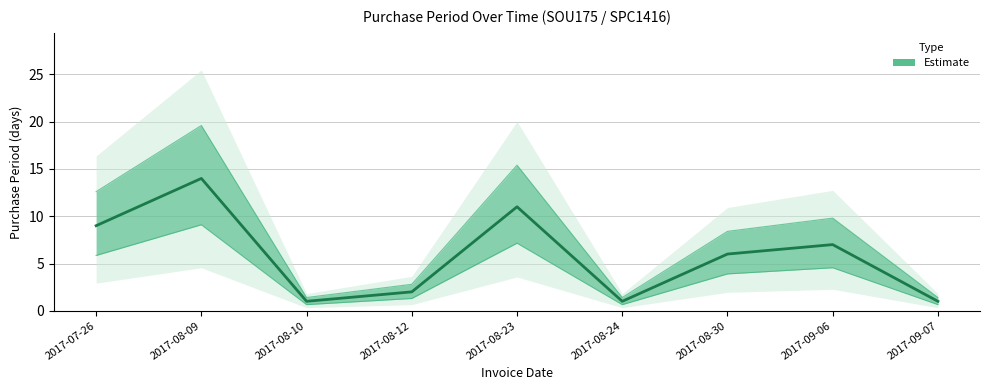

What is the average value?

6